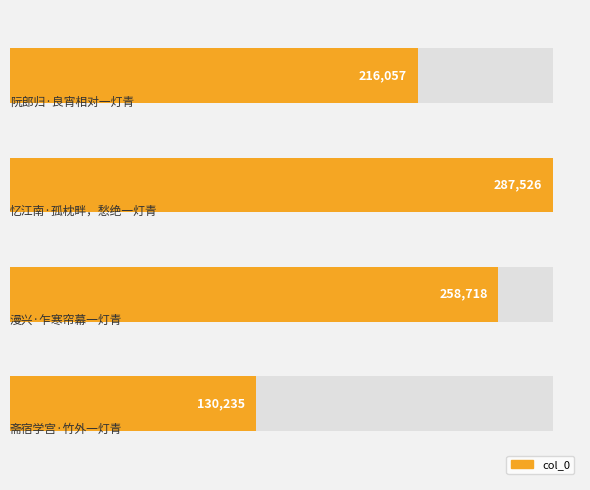

Count the number of data series in this chart.

1